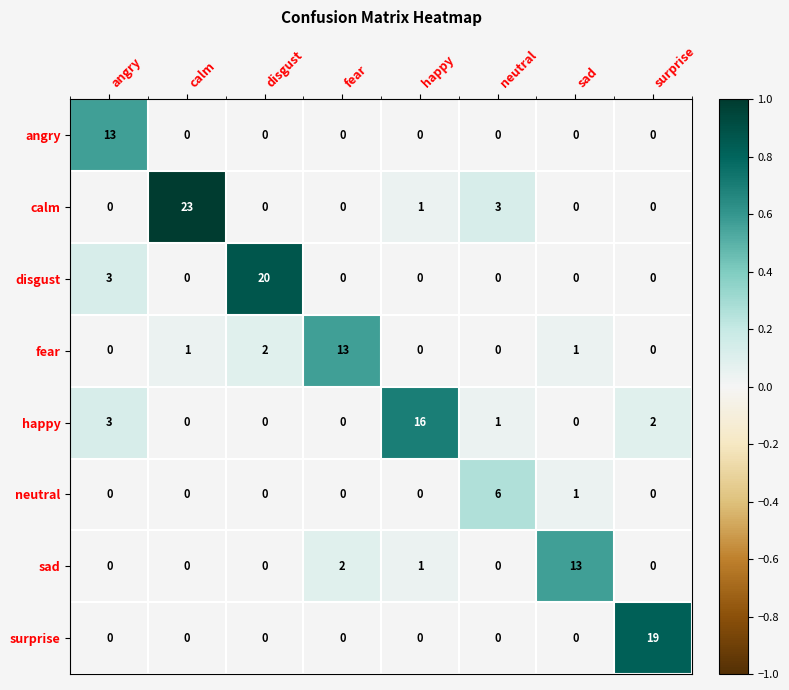

Which series has the largest total across all categories?

calm